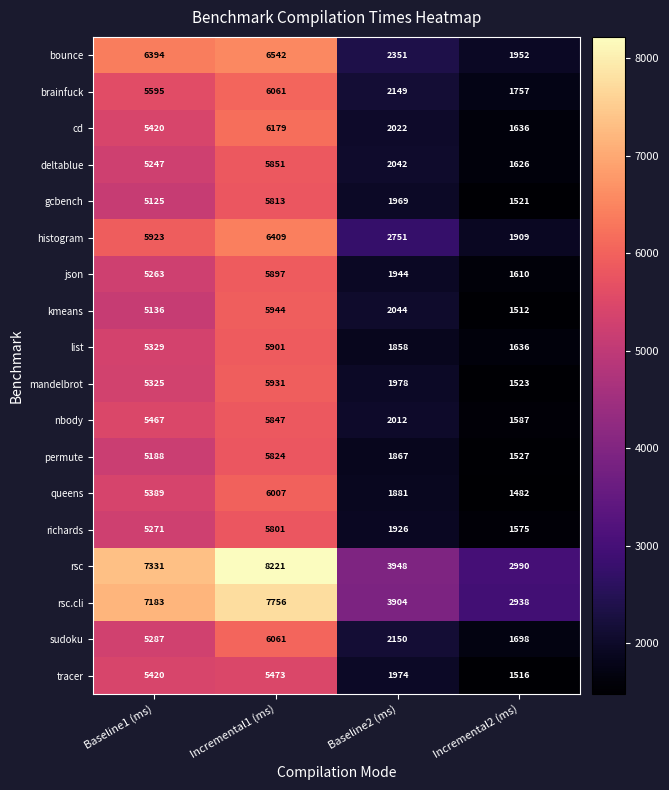

At which label is nbody closest to 3717?

Baseline2 (ms)